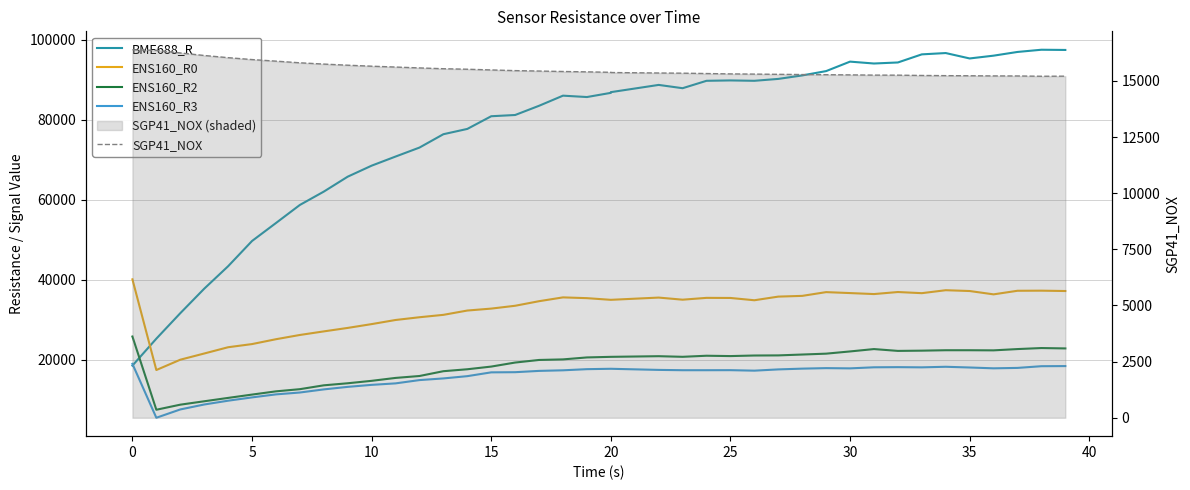

Which series has the largest total across all categories?

BME688_R